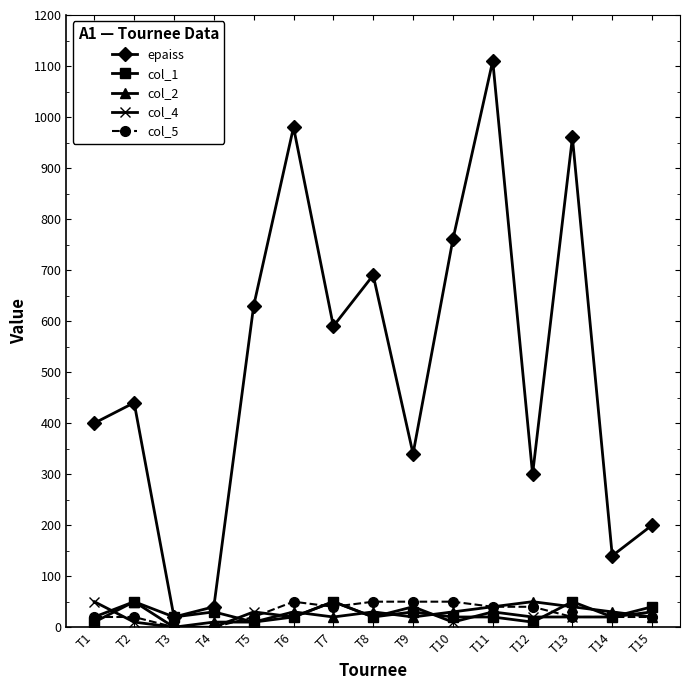

Is this an area chart (filled region under the line)?

No